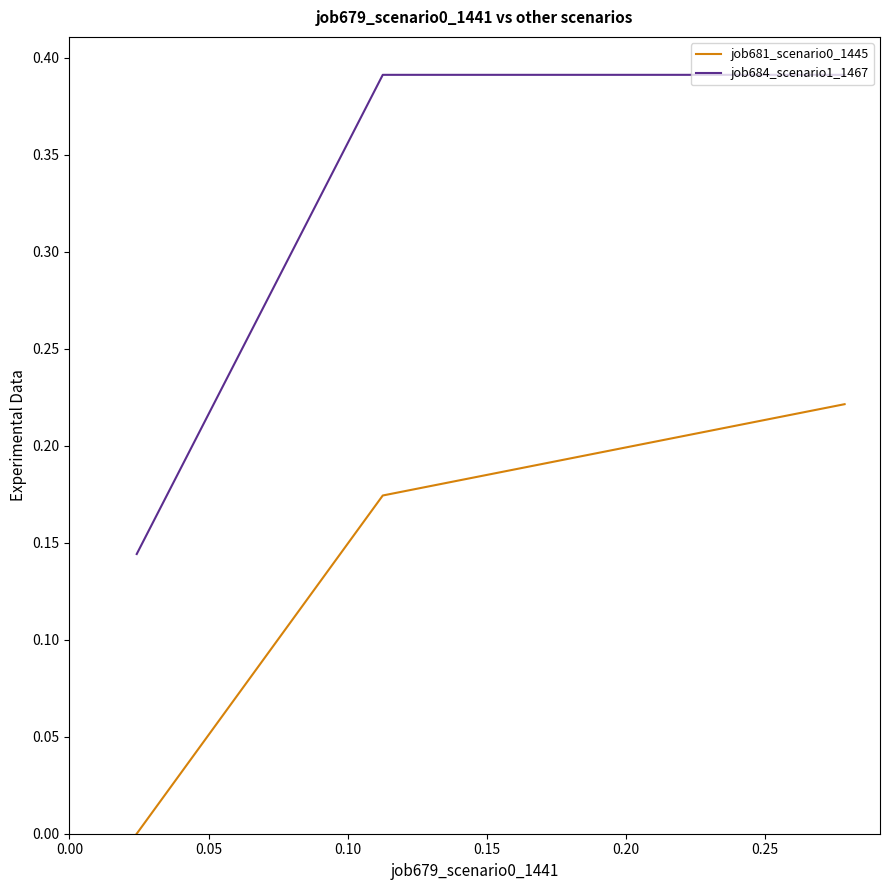

What is the sum of all job681_scenario0_1445 values?

0.4